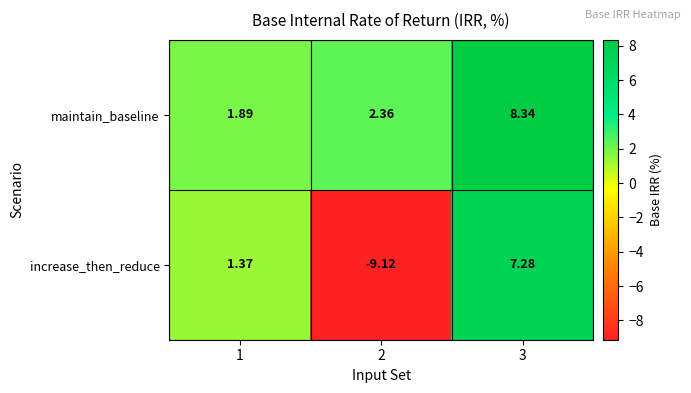

Rank the series by their maximum value, from highest to lowest.

maintain_baseline, increase_then_reduce